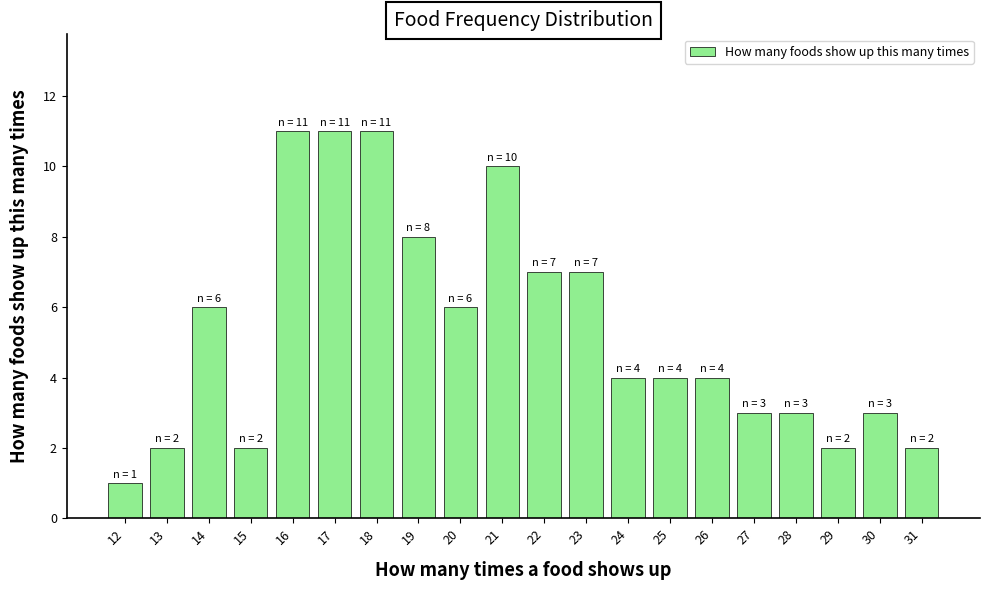

What is the greatest value displayed?

11